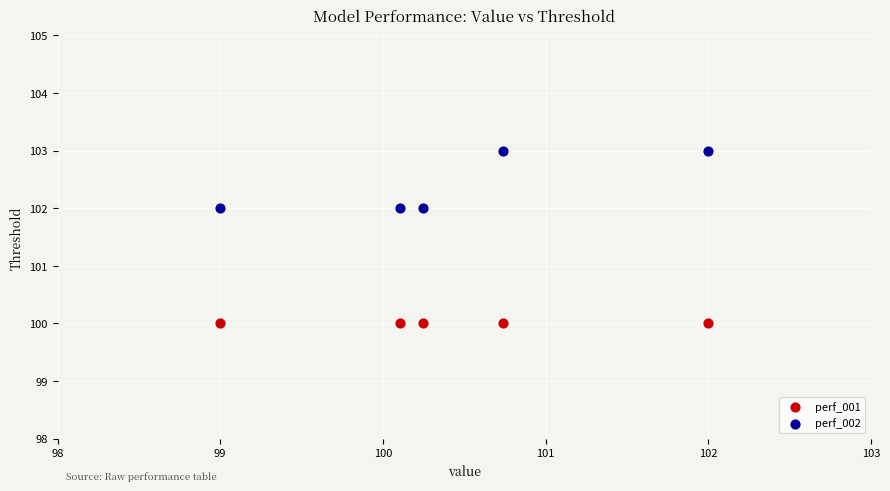

Across all data points, what is the average Y value?

101